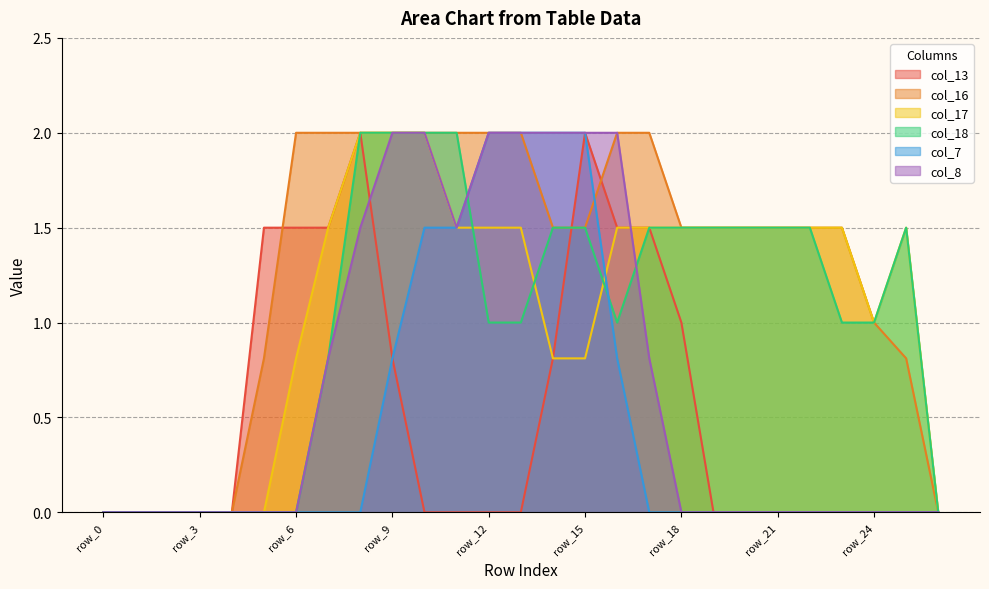

Count the col_8 values in the range 0 to 2.

27